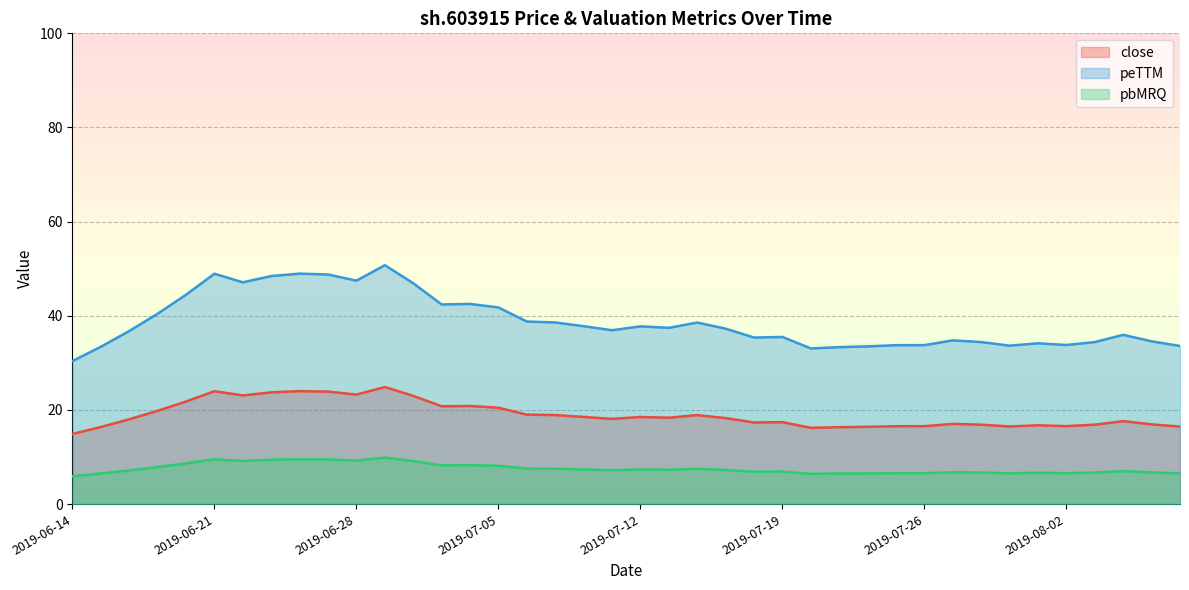

Which series has the widest spread of values?

peTTM